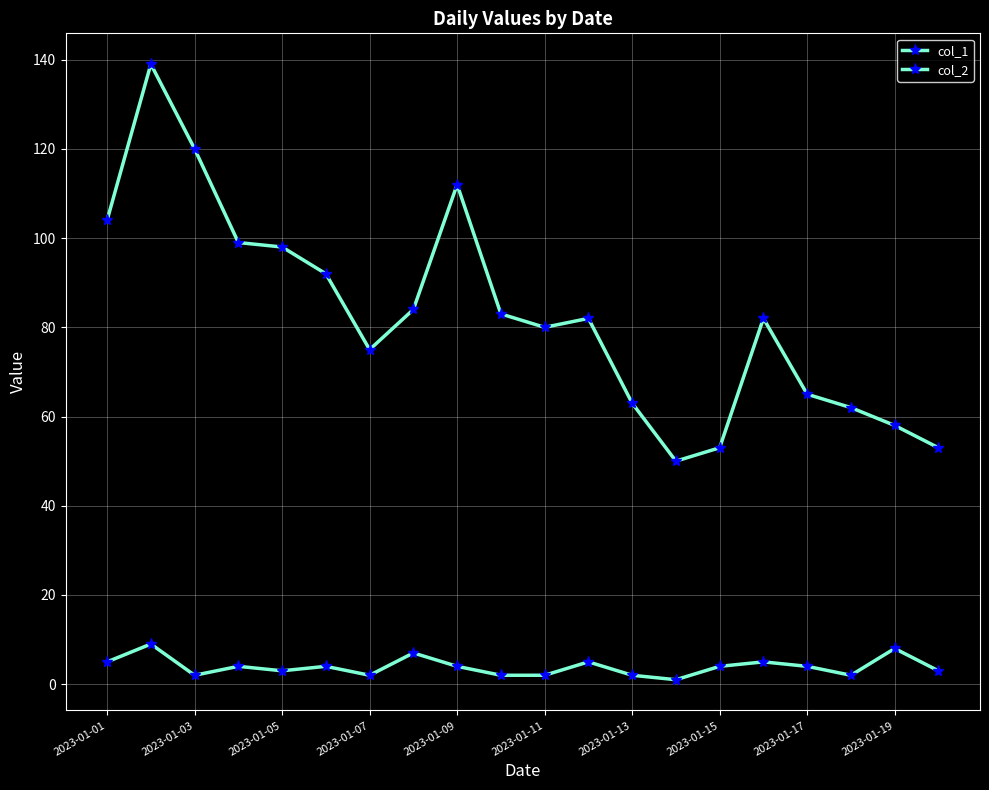

Where does the col_2 series first go above 4?

2023-01-01